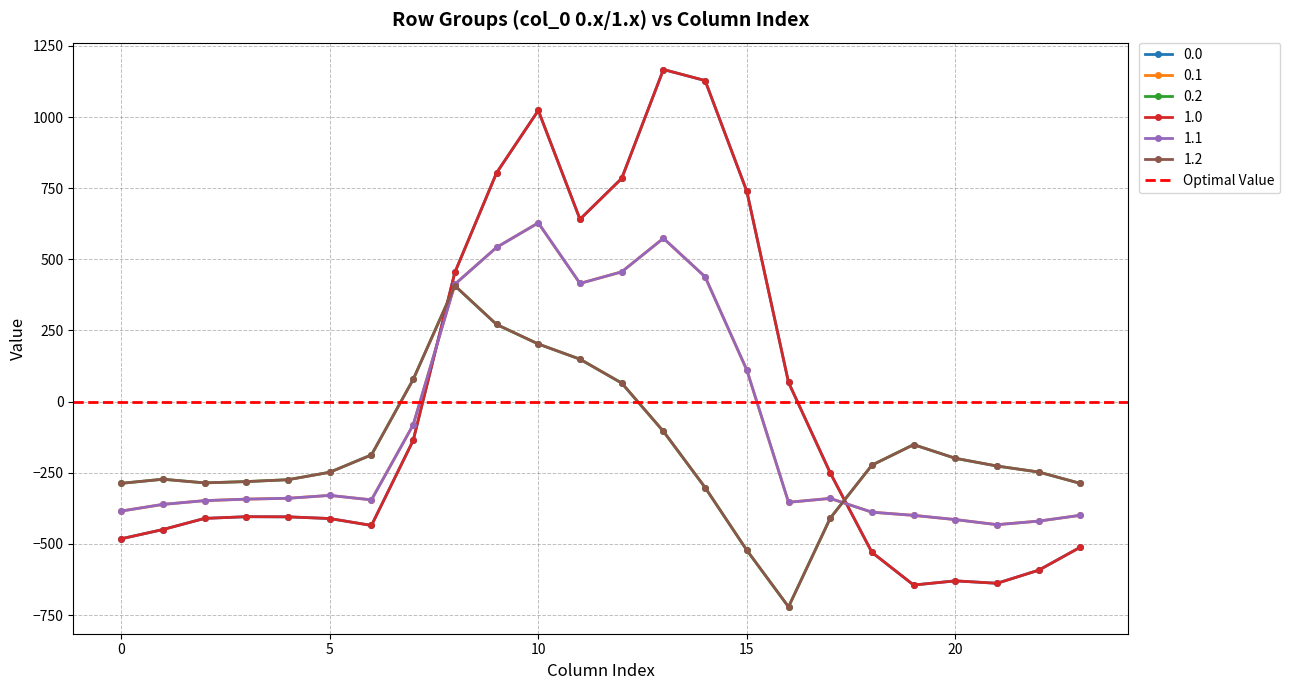

Reading left to right, transcribe all the data shown in this chart.

0.0: -482.0	-449.5	-410.3	-404.4	-404.9	-410.8	-435.0	-136.4	454.2	804.0	1023.2	640.9	784.4	1167.2	1128.3	739.0	67.6	-250.3	-529.6	-644.5	-629.9	-638.4	-592.3	-511.3
0.1: -384.6	-361.1	-347.9	-342.7	-339.6	-329.5	-345.2	-81.6	412.6	542.1	628.1	415.4	456.1	574.0	438.6	111.1	-353.7	-340.1	-388.5	-399.7	-414.5	-432.4	-419.9	-399.4
0.2: -287.1	-272.7	-285.5	-281.0	-274.4	-248.1	-187.1	77.9	407.2	271.1	202.5	149.1	65.2	-104.4	-301.9	-522.2	-721.2	-409.5	-223.1	-151.1	-199.2	-226.4	-247.4	-287.5
1.0: -482.0	-449.5	-410.3	-404.4	-404.9	-410.8	-435.0	-136.4	454.2	804.0	1023.2	640.9	784.4	1167.2	1128.3	739.0	67.6	-250.3	-529.6	-644.5	-629.9	-638.4	-592.3	-511.3
1.1: -384.6	-361.1	-347.9	-342.7	-339.6	-329.5	-345.2	-81.6	412.6	542.1	628.1	415.4	456.1	574.0	438.6	111.1	-353.7	-340.1	-388.5	-399.7	-414.5	-432.4	-419.9	-399.4
1.2: -287.1	-272.7	-285.5	-281.0	-274.4	-248.1	-187.1	77.9	407.2	271.1	202.5	149.1	65.2	-104.4	-301.9	-522.2	-721.2	-409.5	-223.1	-151.1	-199.2	-226.4	-247.4	-287.5